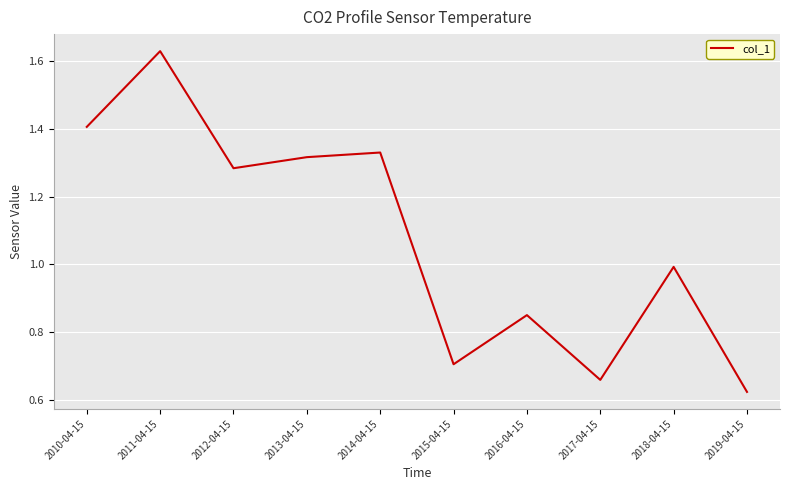

How many distinct data groups are displayed?

1